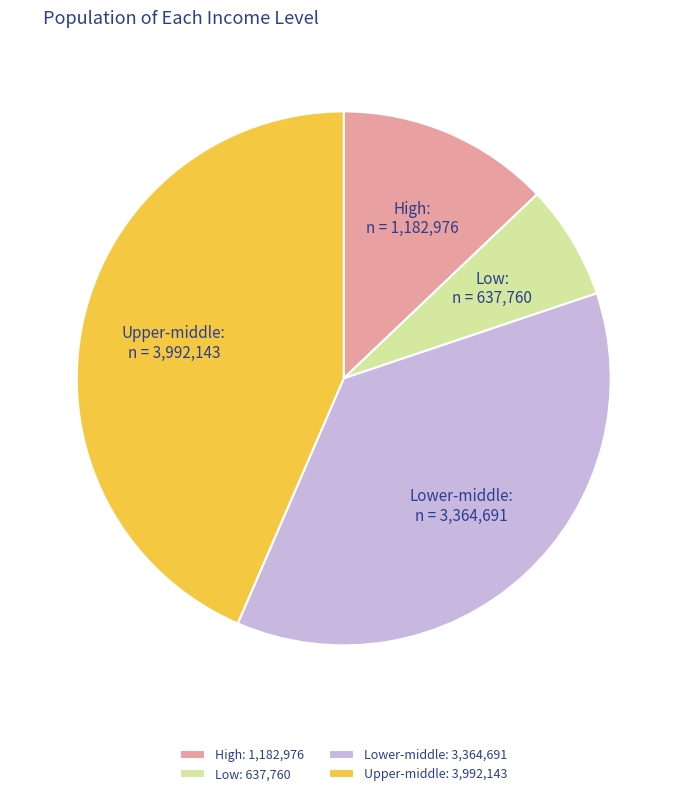

How many slices are in this pie chart?

4